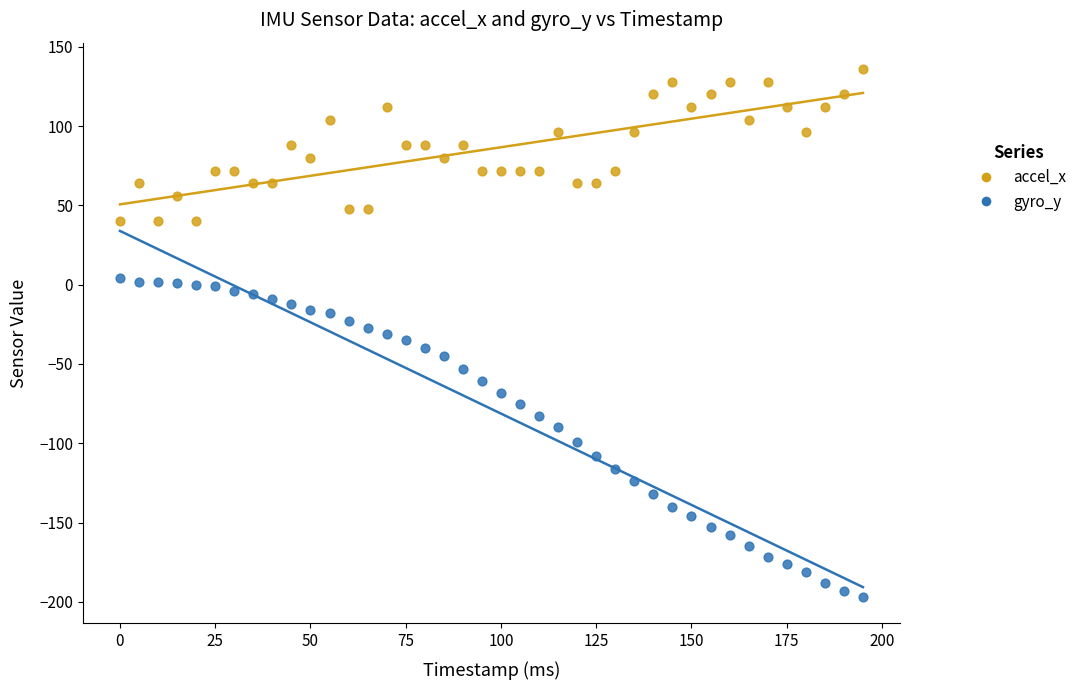

Which series reaches the maximum Y coordinate?

accel_x